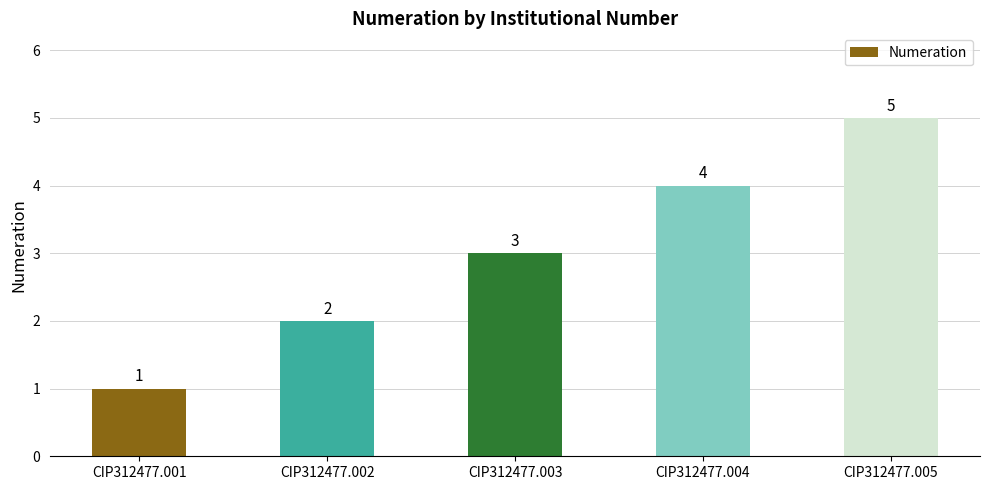

What is the value of the 5th bar from the left?

5